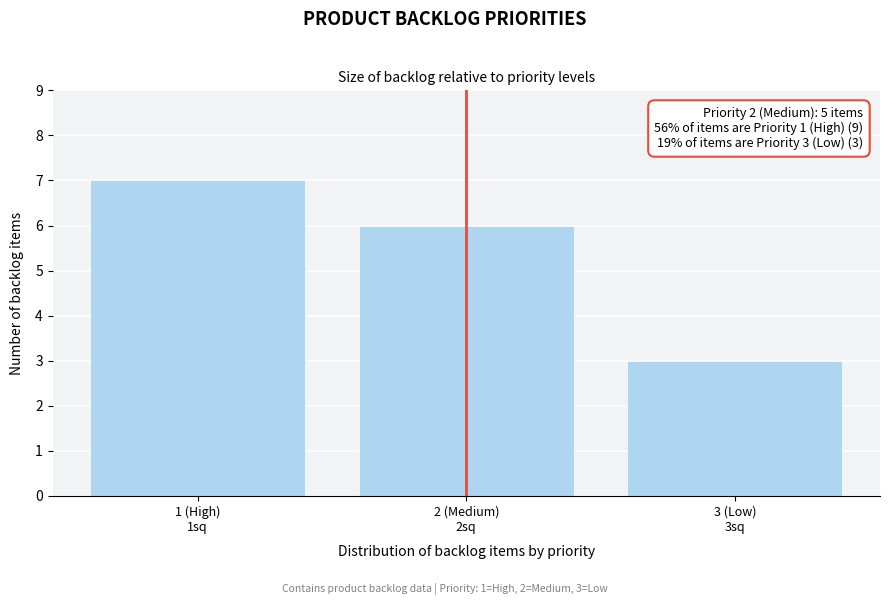

Reading left to right, transcribe all the data shown in this chart.

7	6	3